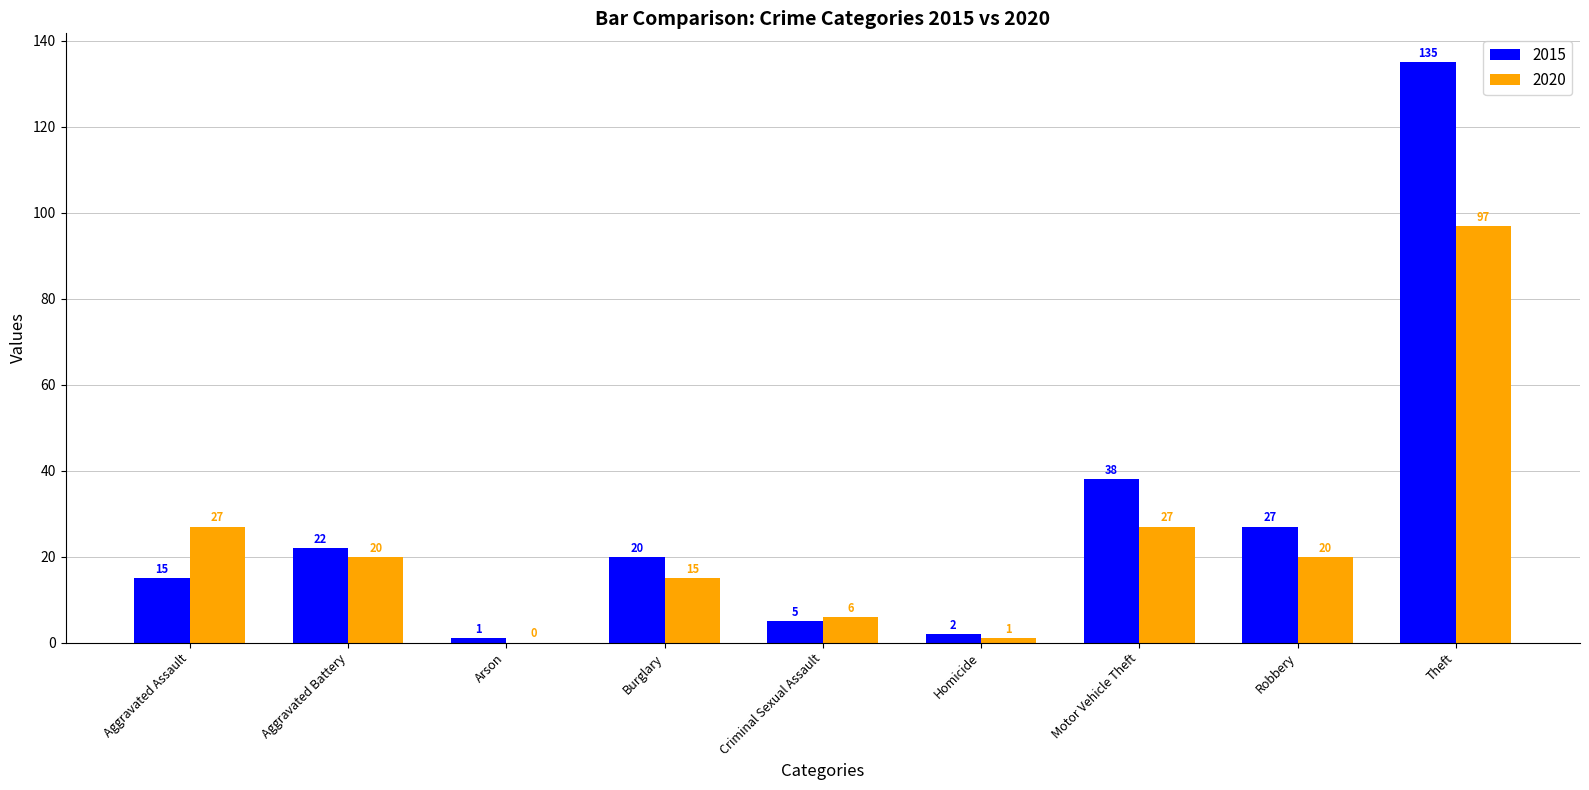

What is the sum of all 2015 values?

265